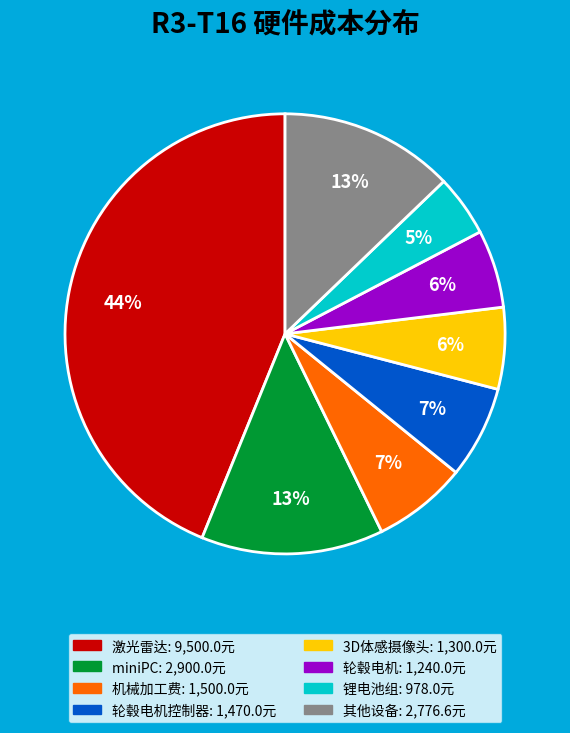

Is there a majority slice in this chart?

No